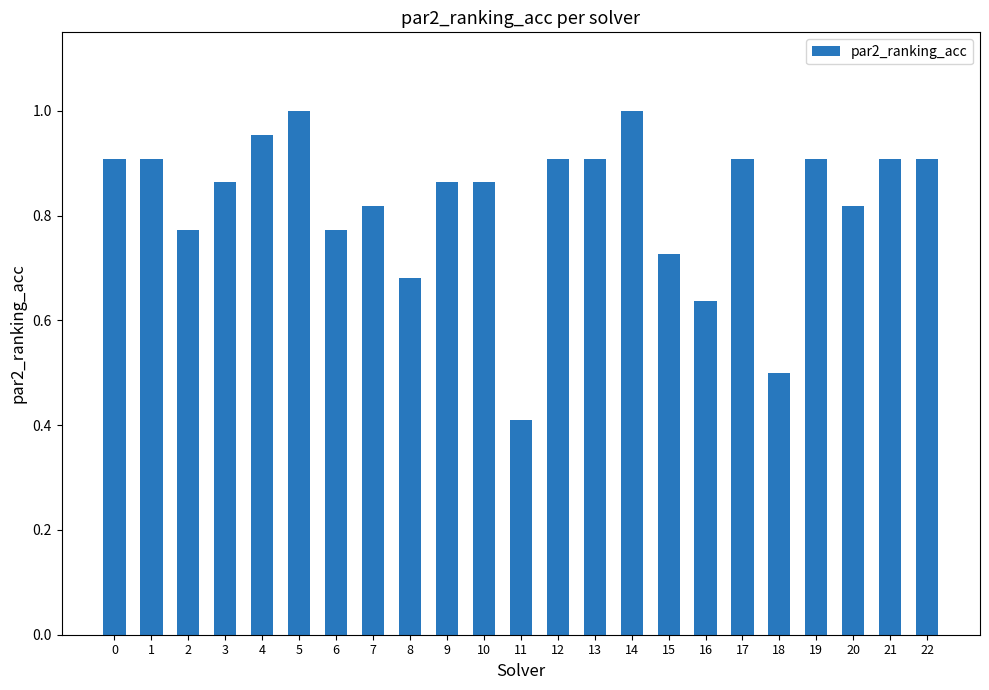

What is the sum of the values at 20 and 10?

1.7